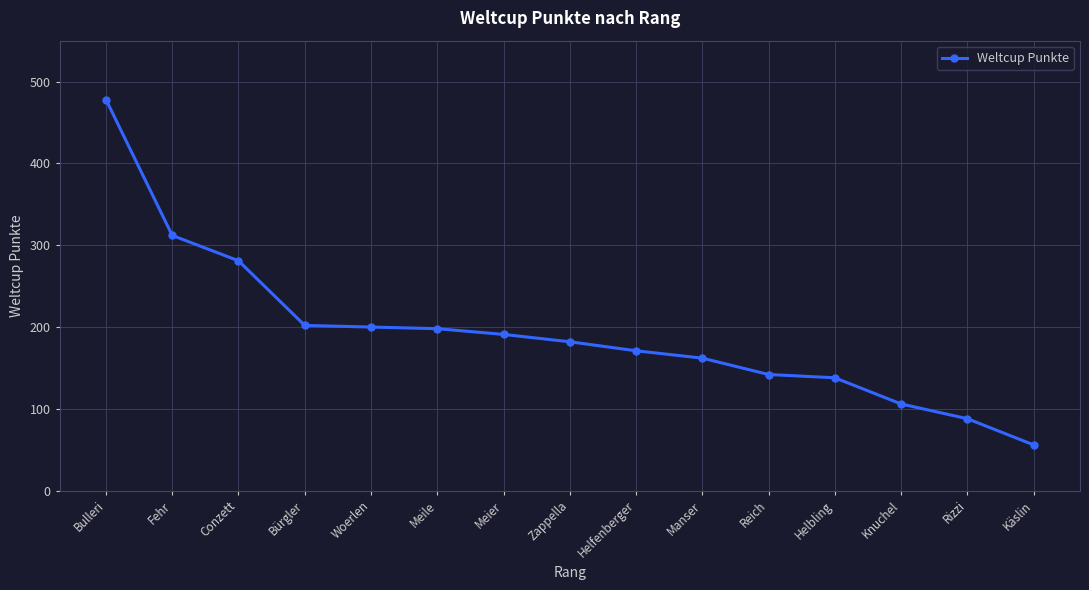

What is the greatest value displayed?

478